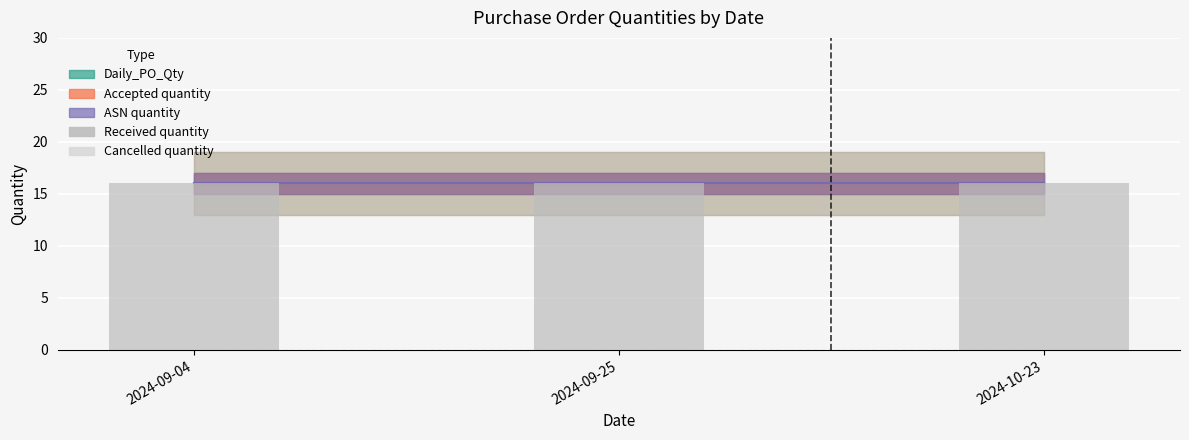

What is the total value across all series at 2024-10-23?

16